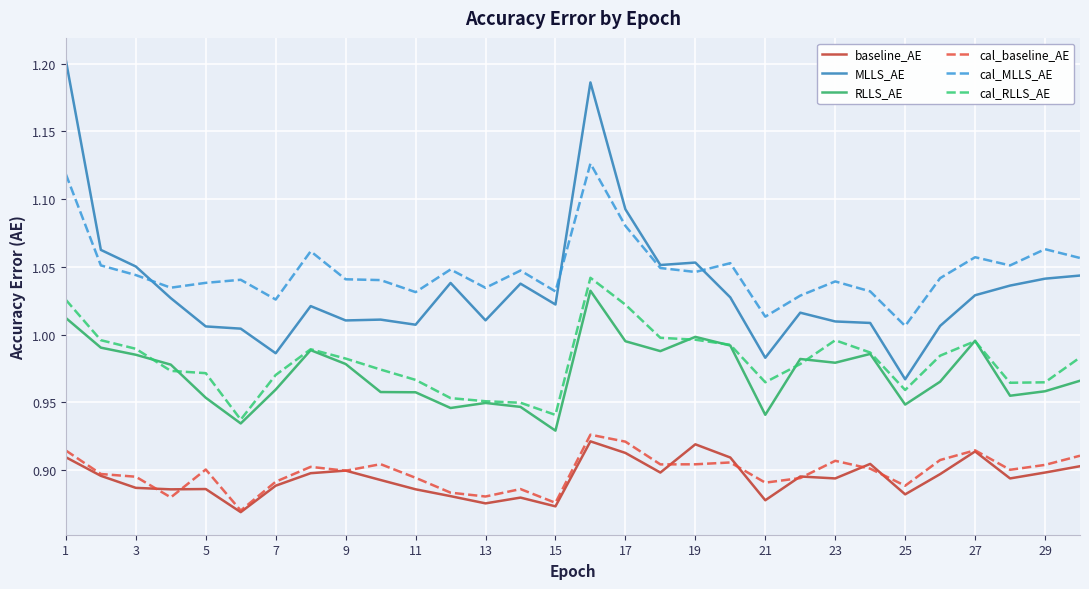

True or false: baseline_AE and cal_MLLS_AE cross at least once.

False